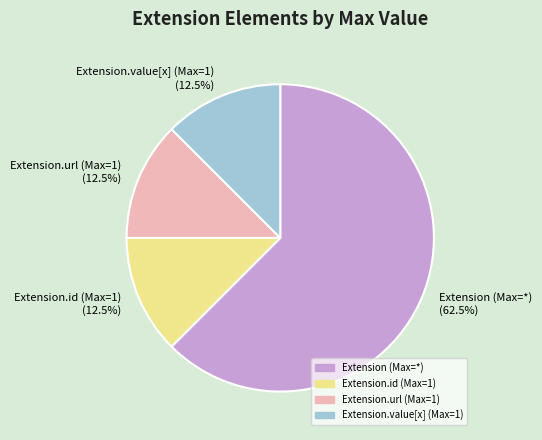

Is Extension (Max=*) (62.5%) the majority of the pie?

Yes